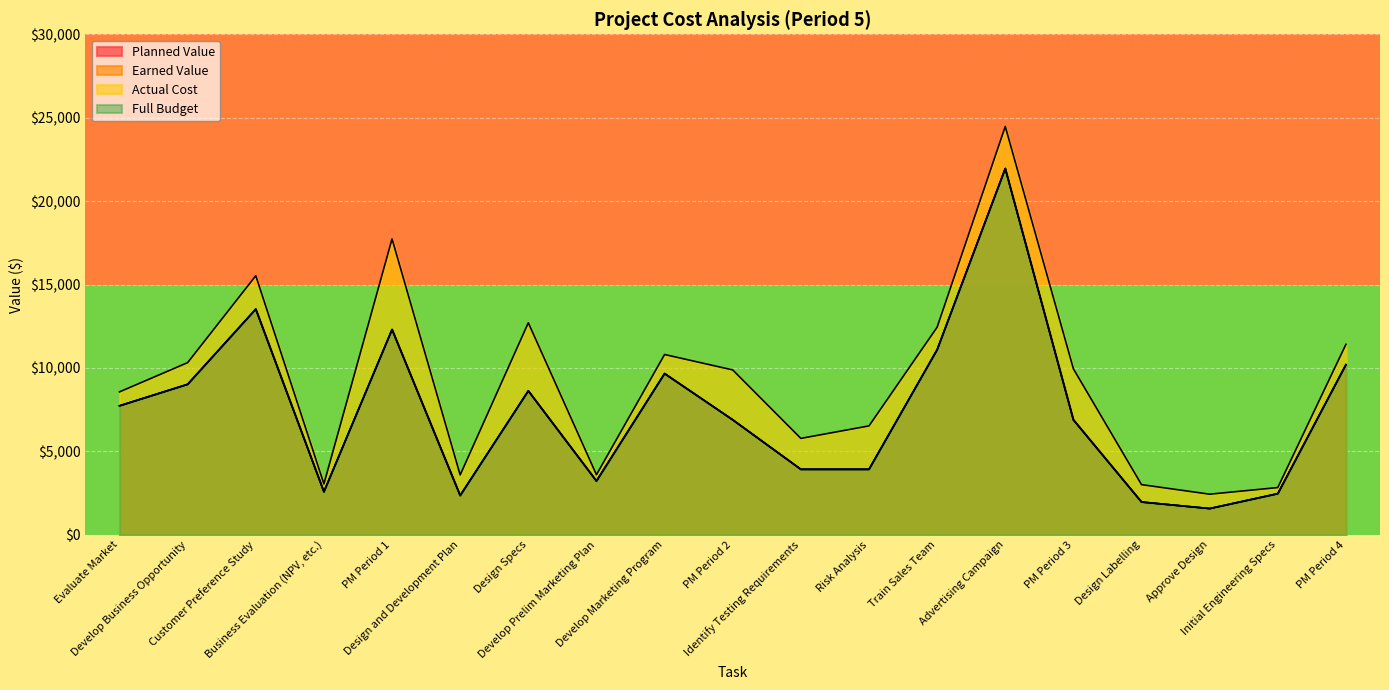

The row_1 series shows 2 at Develop Business Opportunity. True or false?

False